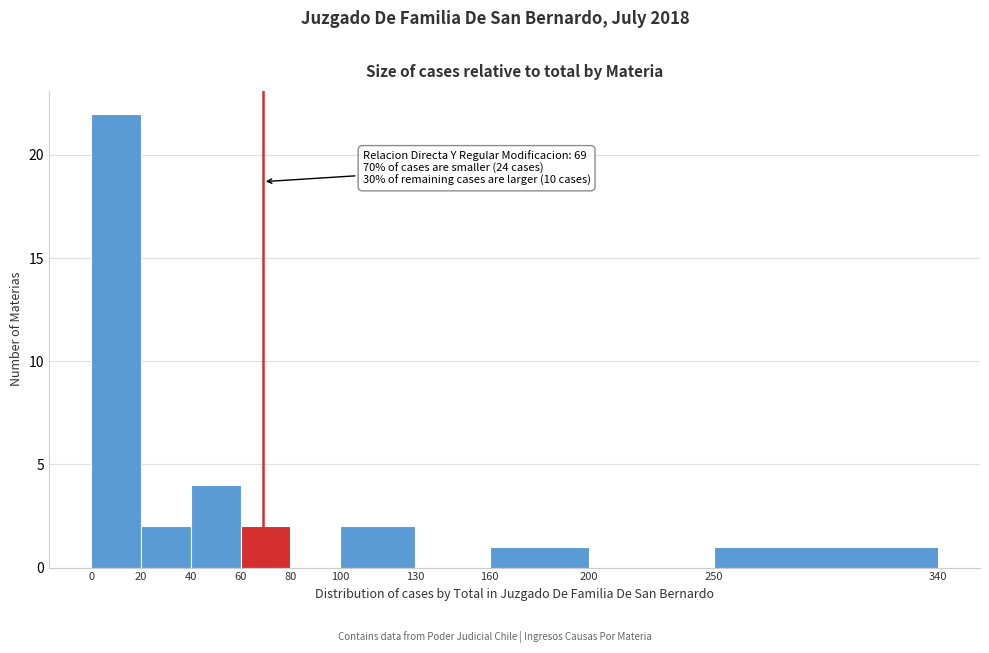

Which range on the x-axis has the tallest bar?

0 to 20